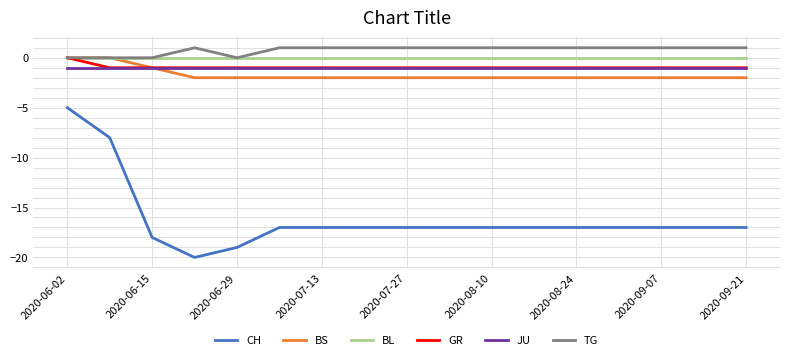

Which series has the largest range (max minus min)?

CH